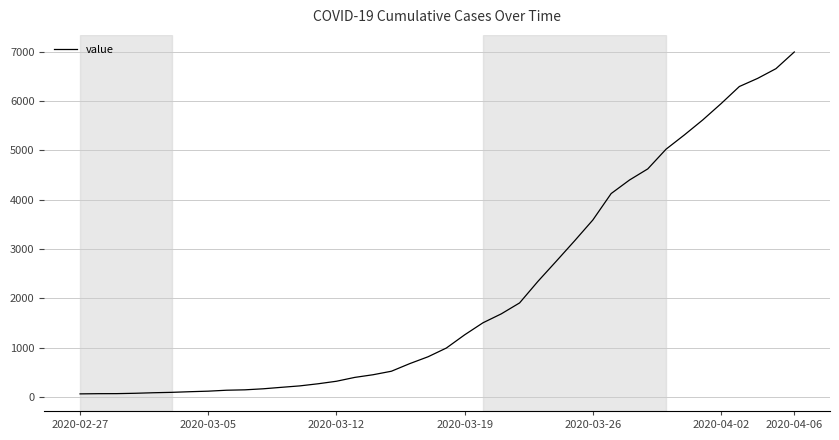

What is the difference between the maximum and minimum values?

6931